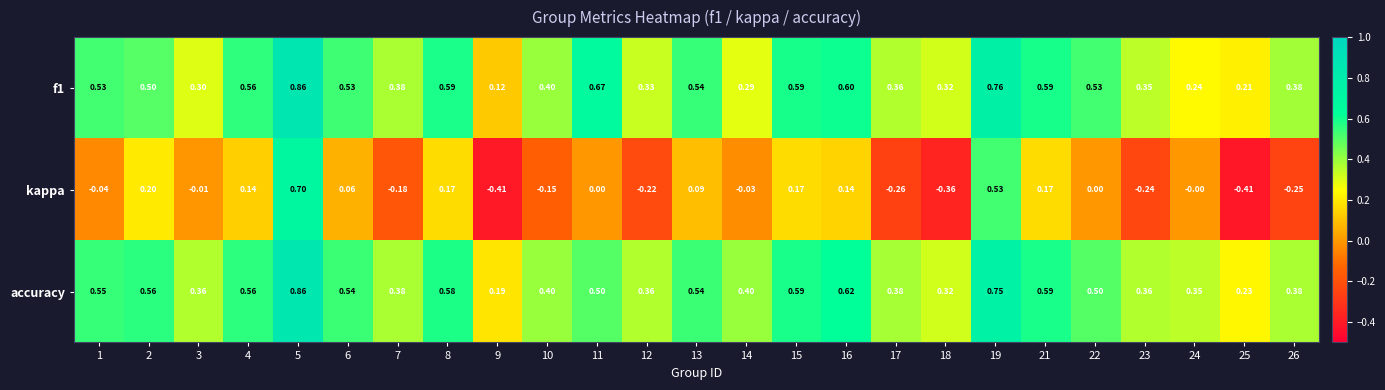

How many distinct data groups are displayed?

3